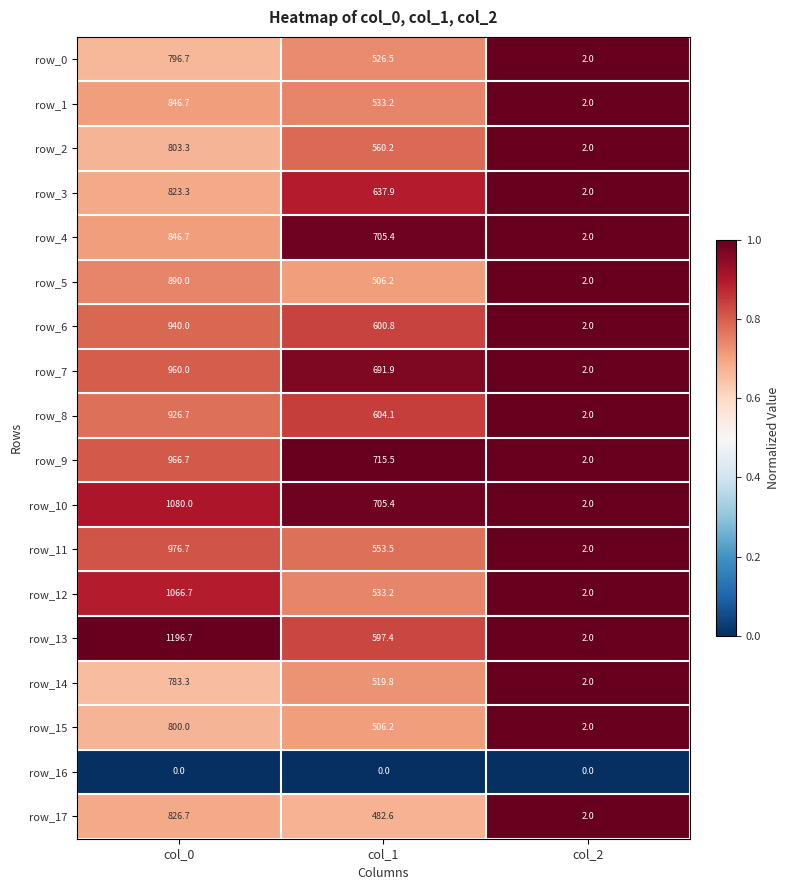

What is the average value of the row_0 series?

441.7